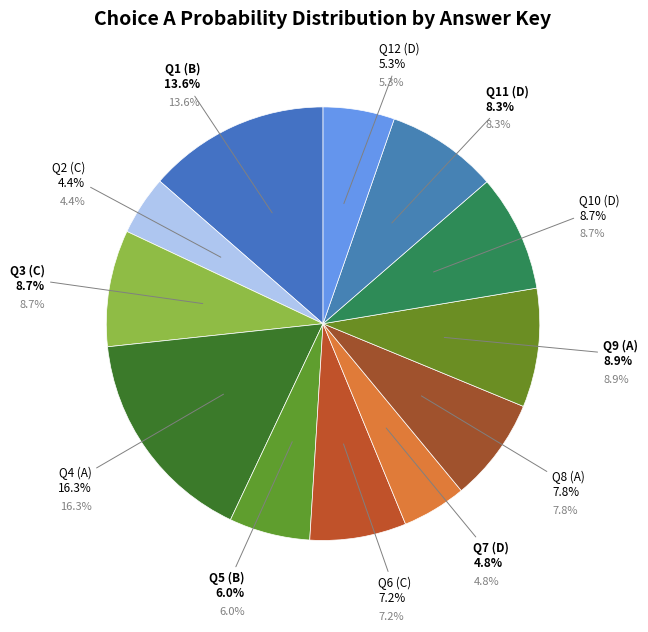

Rank the categories by value from lowest to highest.

C, D, D, B, C, A, D, C, D, A, B, A